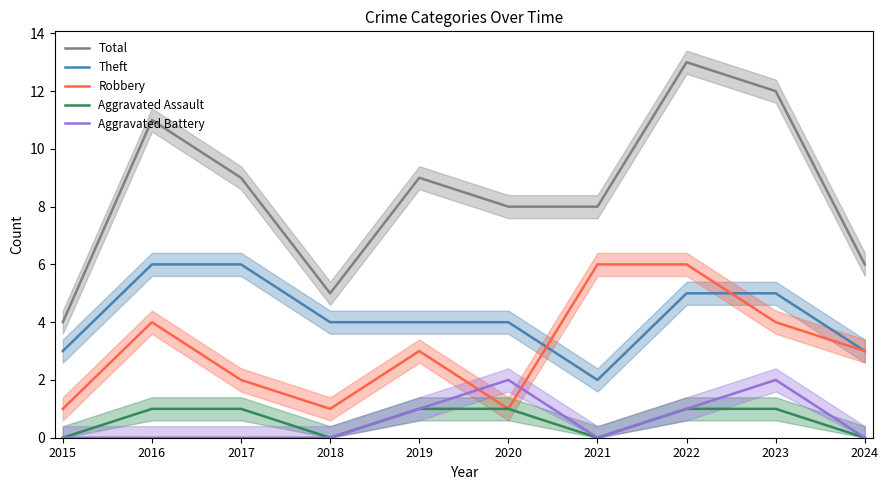

What is the difference between the maximum and minimum values in the Total series?

9